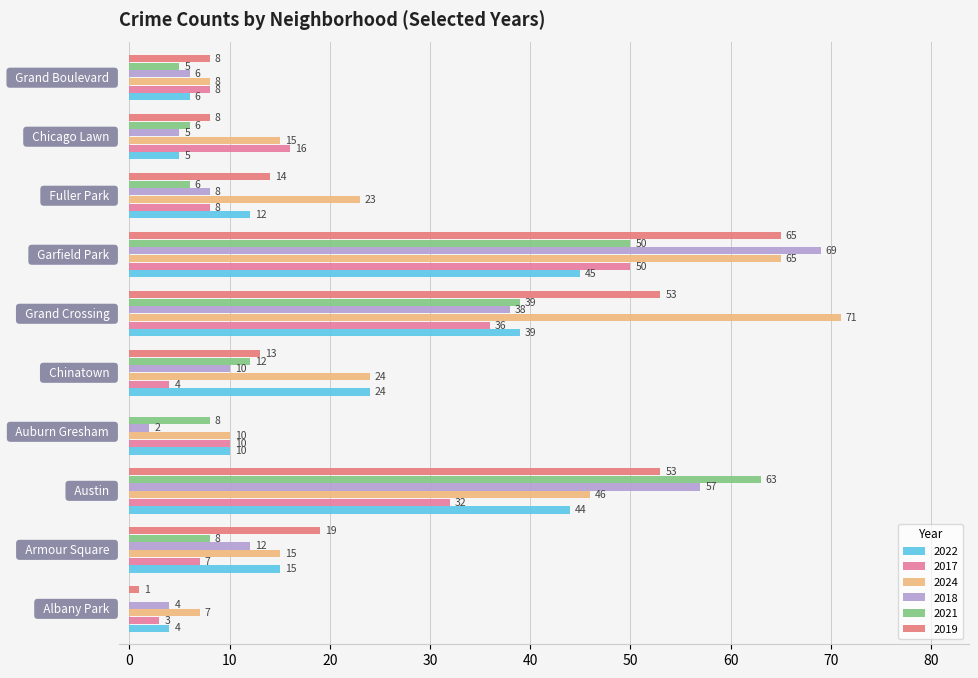

How many positive values does the 2019 series have?

9